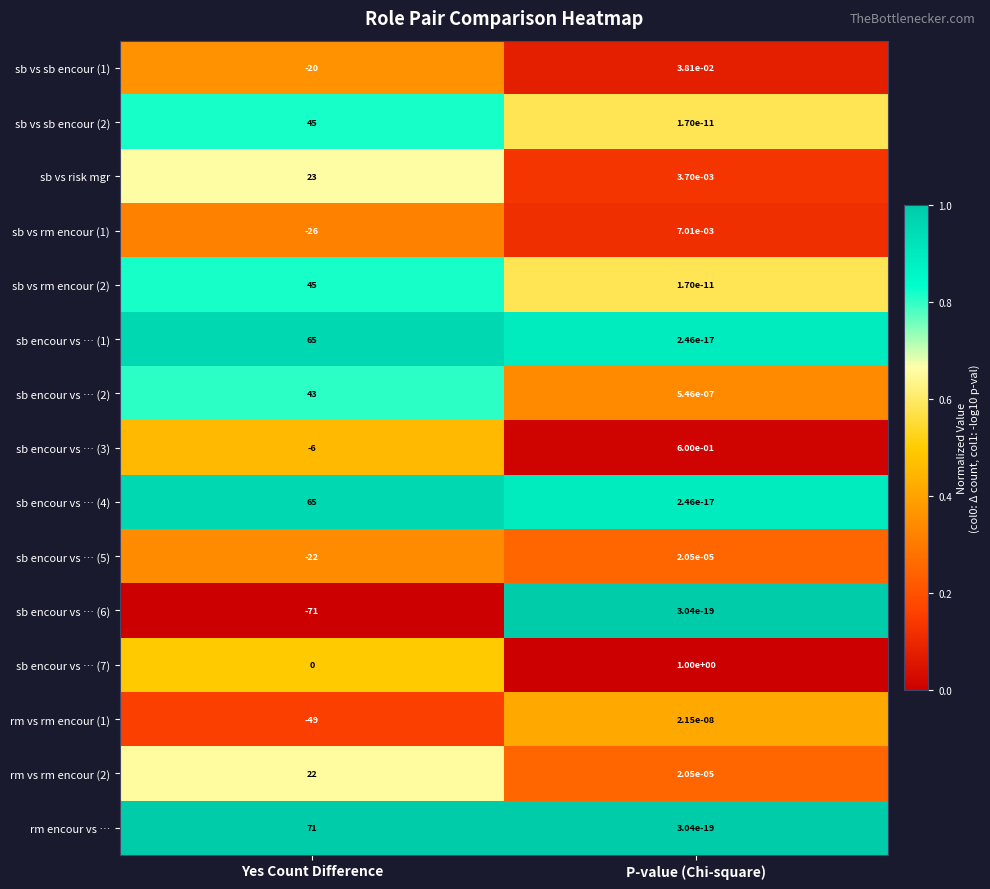

At which category is the sum across all series the highest?

Yes Count Difference